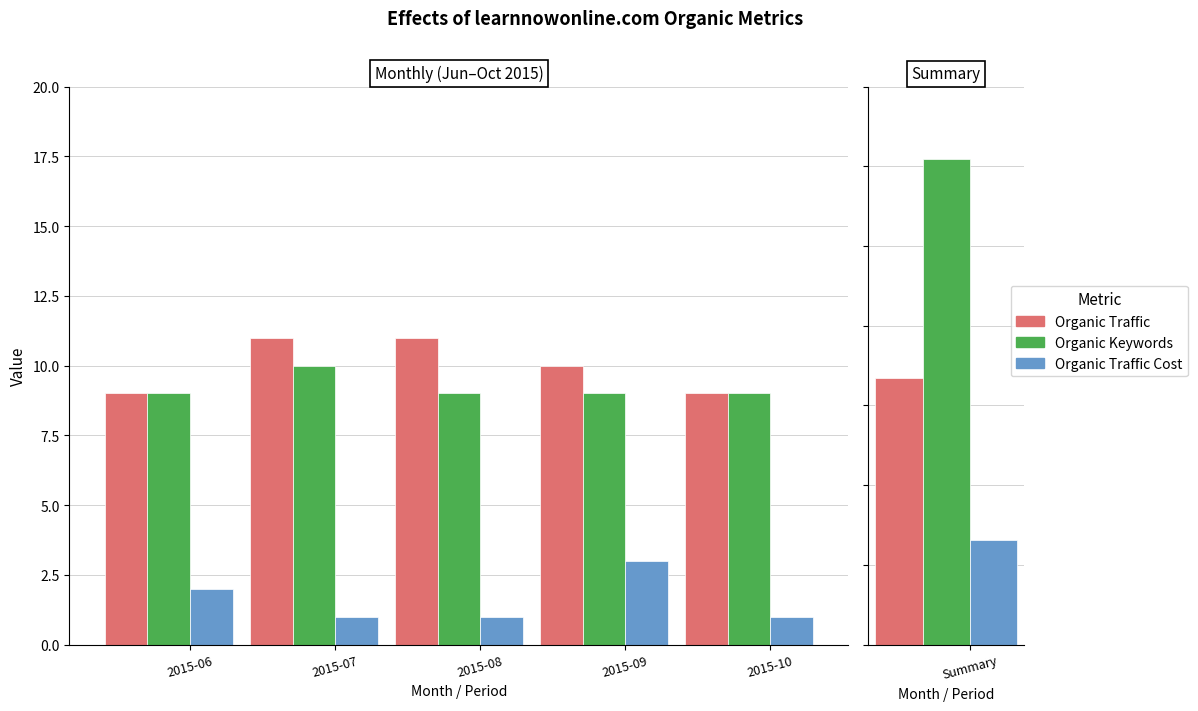

What is the sum of all Organic Traffic values?

50